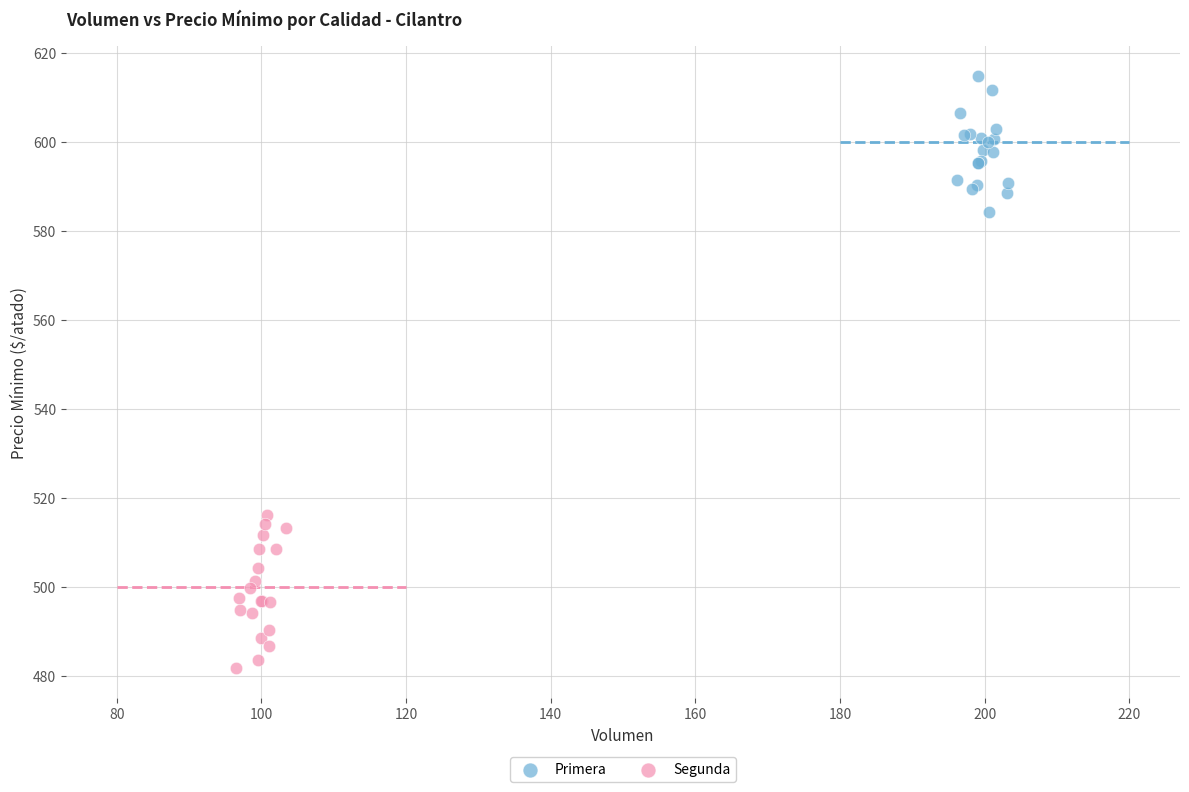

Which series reaches the minimum Y coordinate?

Segunda